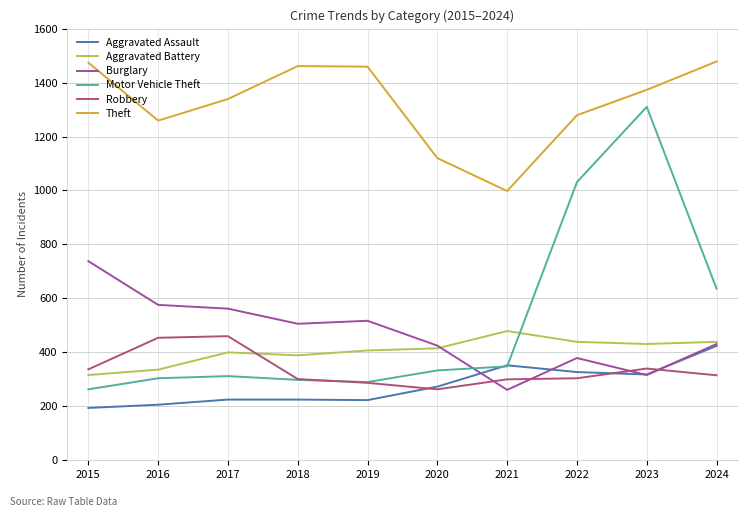

True or false: Motor Vehicle Theft has a value of 504 at 2016.

False